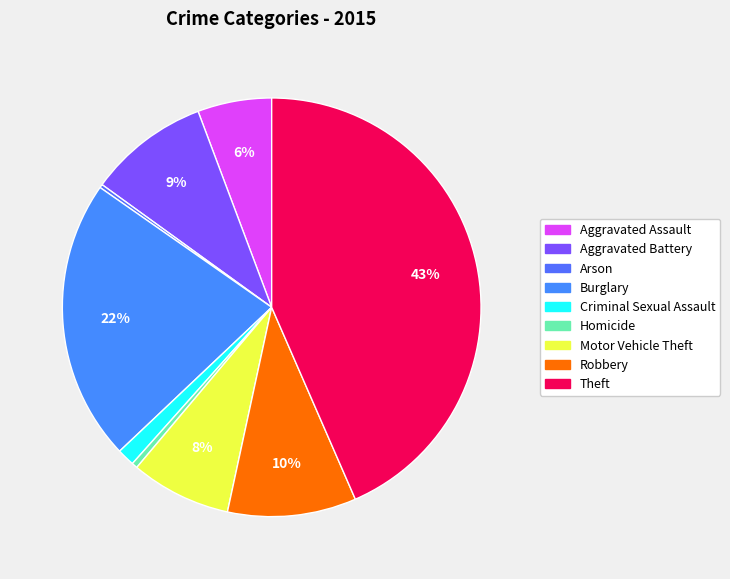

Which category has the biggest portion of the pie?

Theft